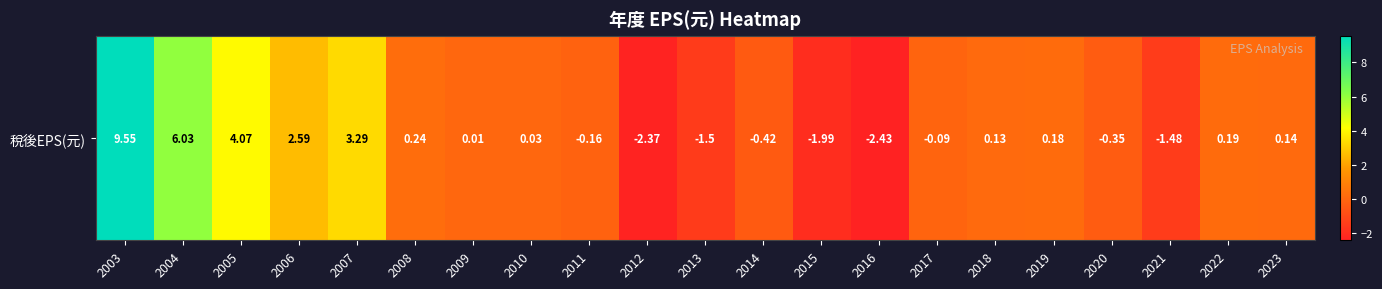

What is the sum of all values?

15.7